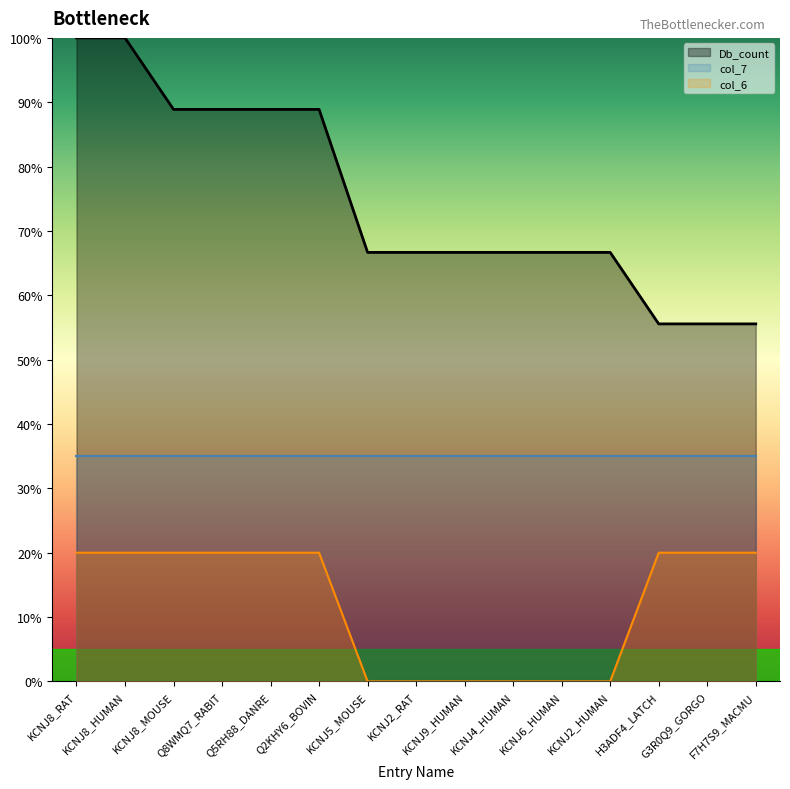

True or false: col_6 and Db_count intersect in this chart.

False